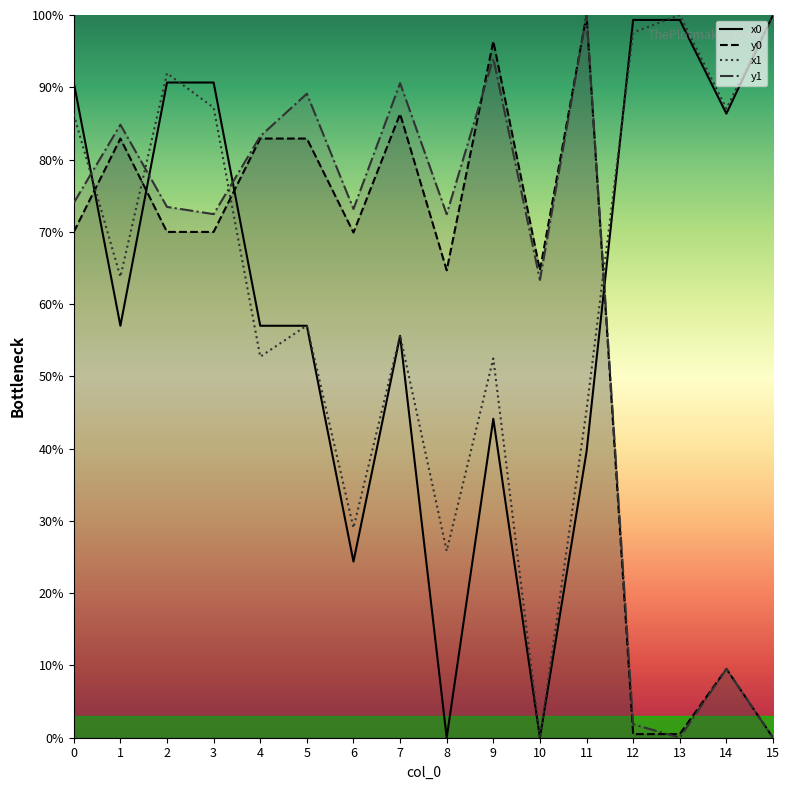

Which series has the widest spread of values?

x0